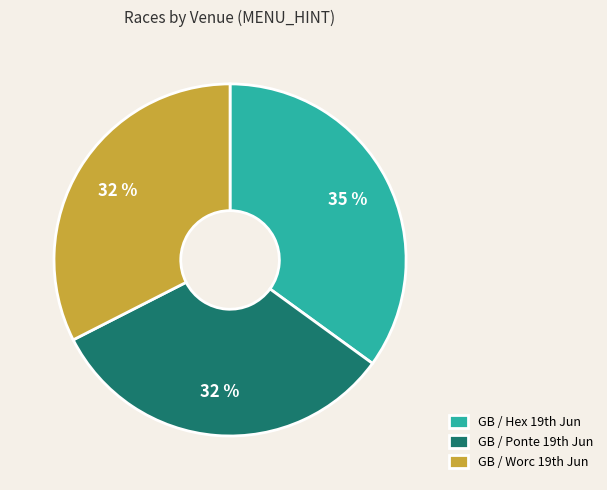

To the nearest percent, what is the average slice percentage?

33%